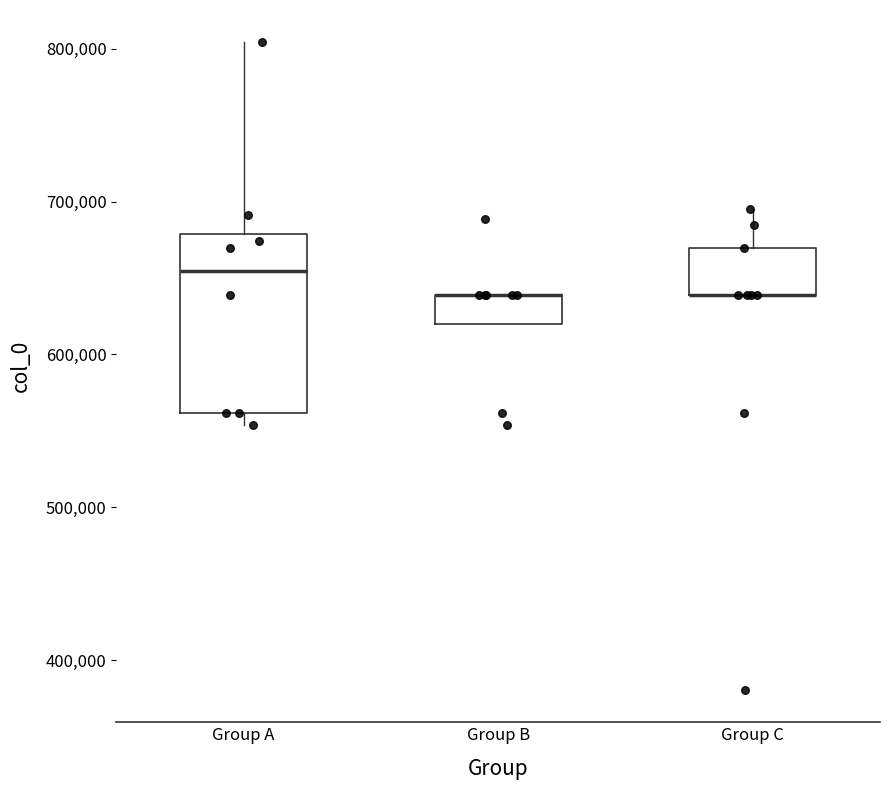

Comparing the boxes themselves (not the whiskers), which one is the tallest?

Group A